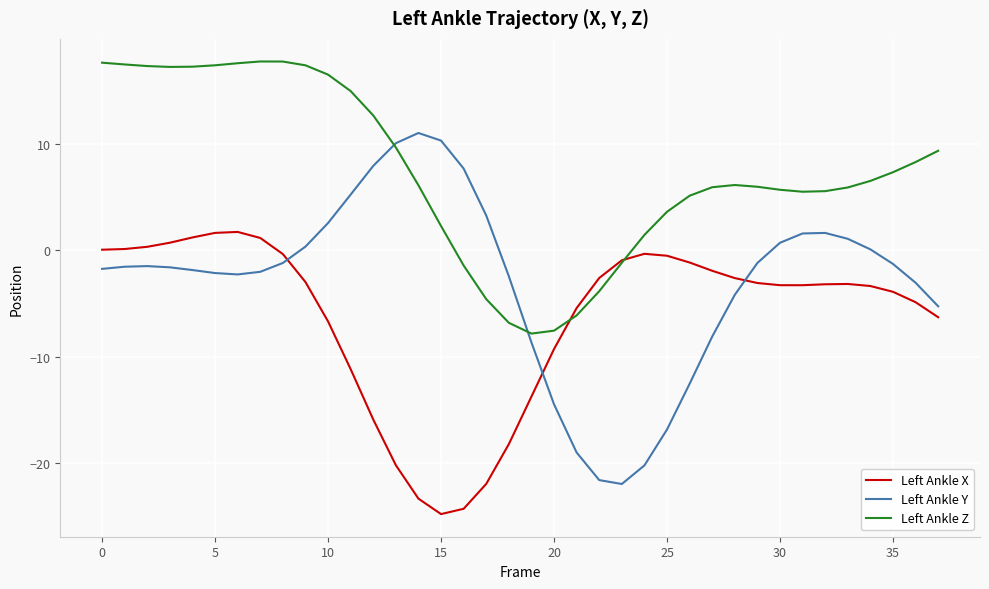

Which series has the widest spread of values?

Left Ankle Y